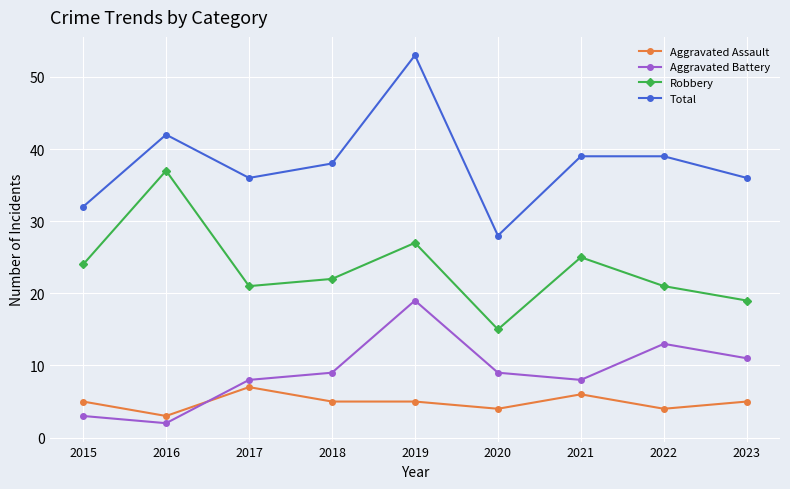

What is the difference between the highest and lowest values at 2023?

31